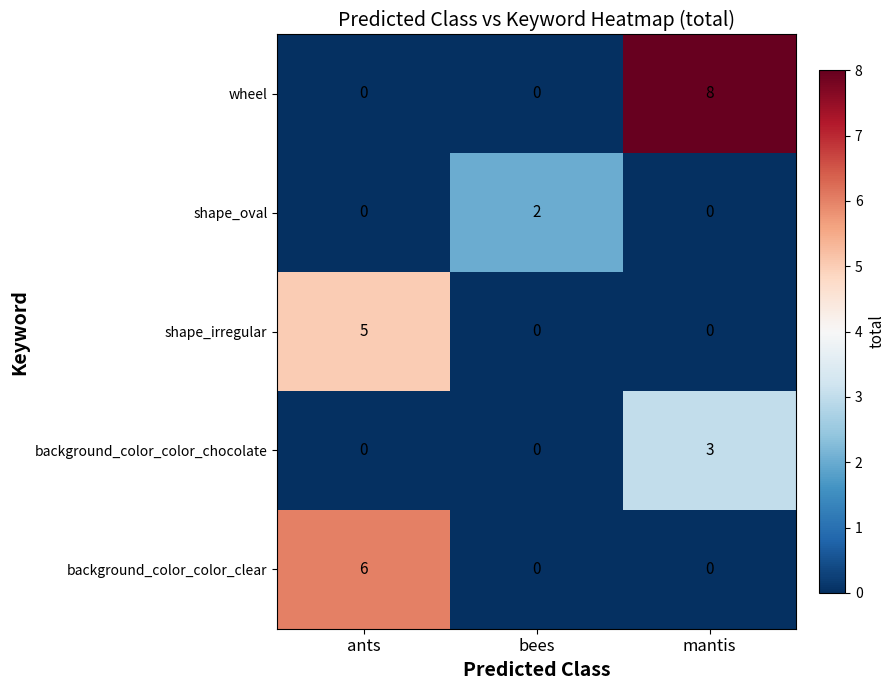

What is the total value across all series at mantis?

11